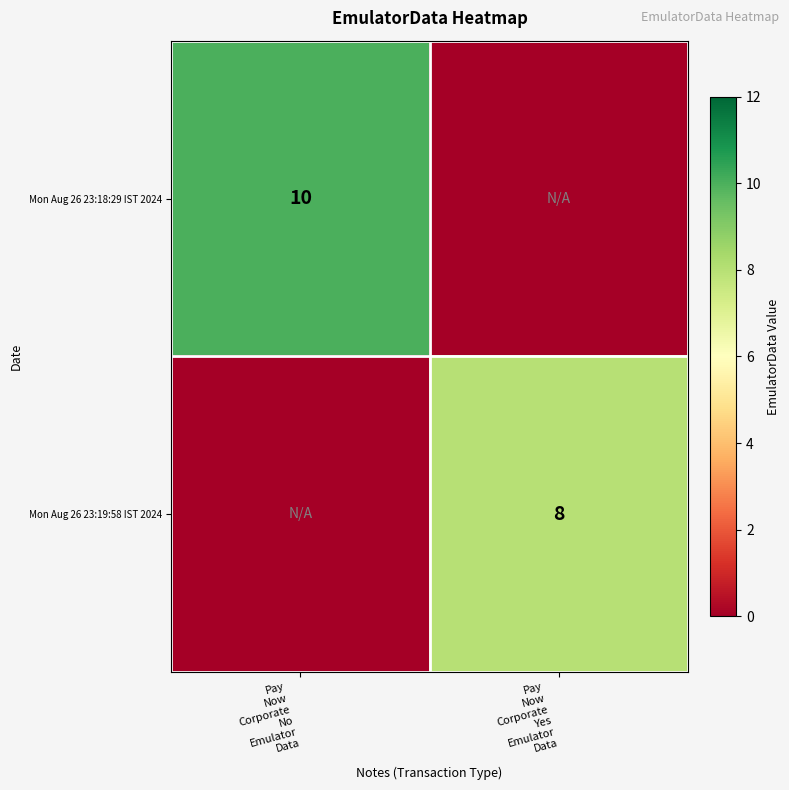

List the series in order of their peak value, highest first.

Mon Aug 26 23:18:29 IST 2024, Mon Aug 26 23:19:58 IST 2024